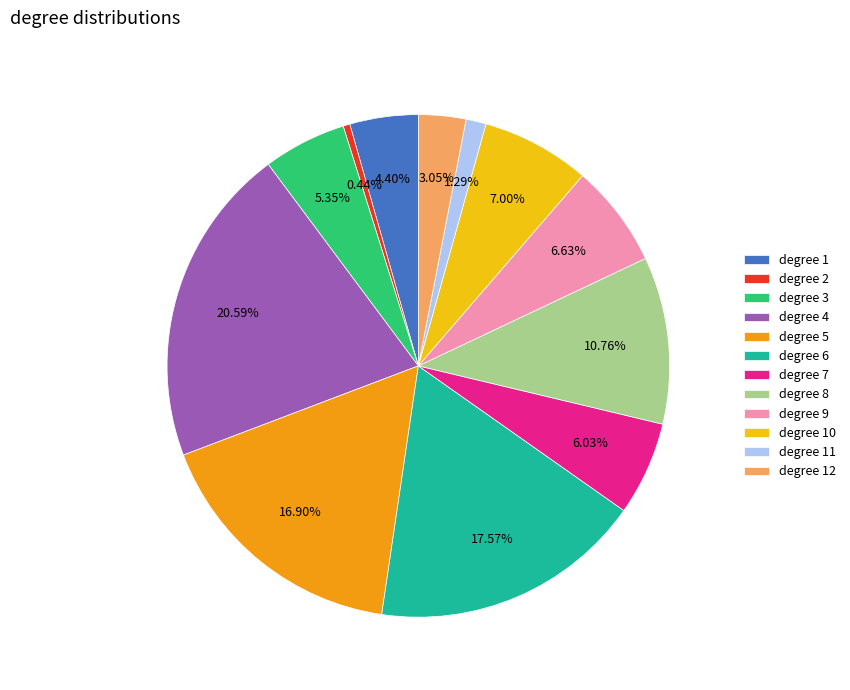

Between degree 2 and degree 1, which is larger?

degree 1